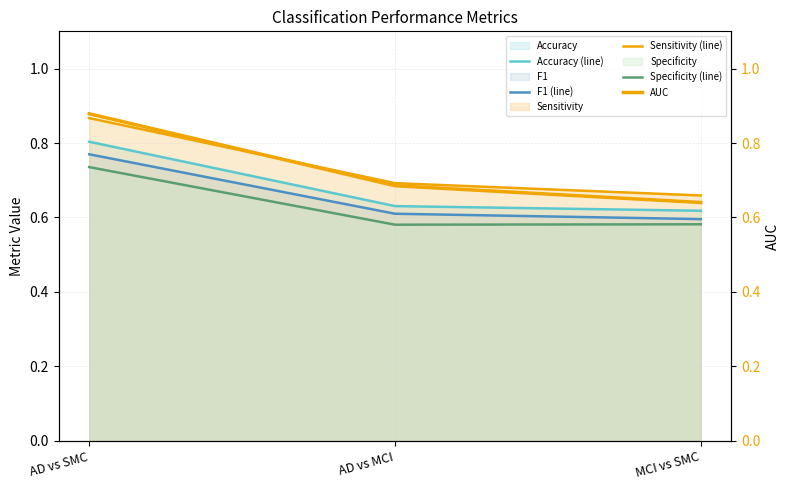

Between AD vs SMC and MCI vs SMC, which series saw the biggest shift?

AUC